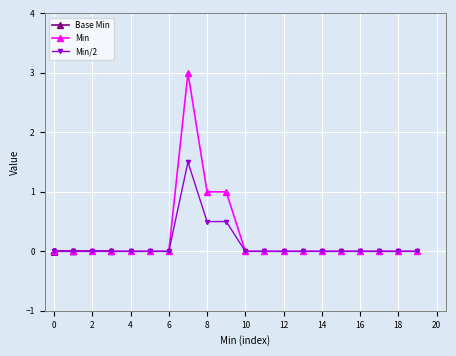

Reading right to left, transcribe all the data shown in this chart.

Base Min: 0.0	0.0	0.0	0.0	0.0	0.0	0.0	0.0	0.0	0.0	0.0	0.0	0.0	0.0	0.0	0.0	0.0	0.0	0.0	0.0
Min: 0.0	0.0	0.0	0.0	0.0	0.0	0.0	0.0	0.0	0.0	1.0	1.0	3.0	0.0	0.0	0.0	0.0	0.0	0.0	0.0
Min/2: 0.0	0.0	0.0	0.0	0.0	0.0	0.0	0.0	0.0	0.0	0.5	0.5	1.5	0.0	0.0	0.0	0.0	0.0	0.0	0.0